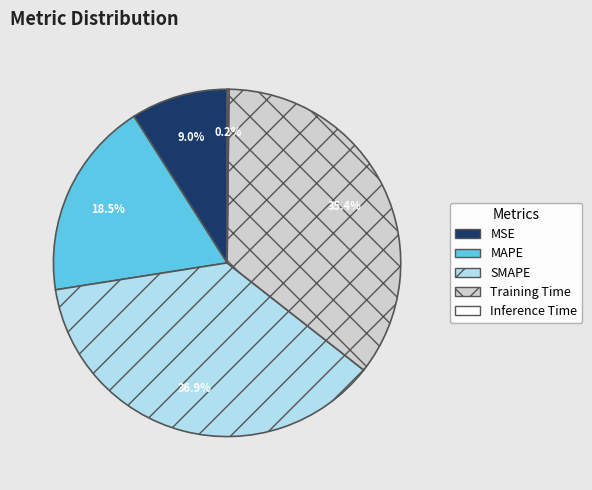

Does MSE account for over 50% of the chart?

No